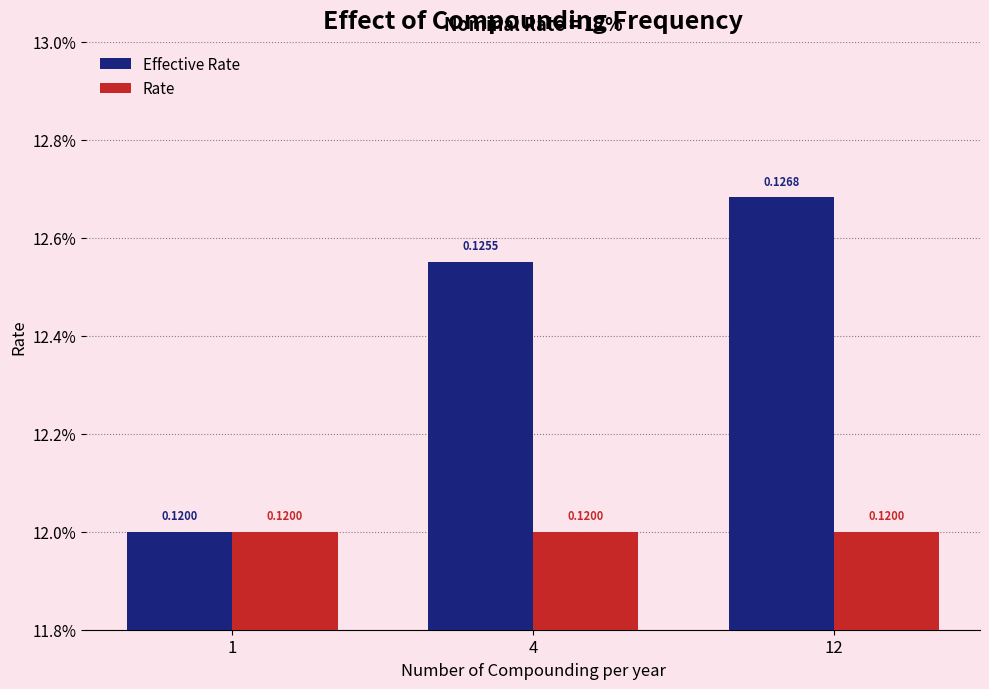

Are the bars horizontal?

No